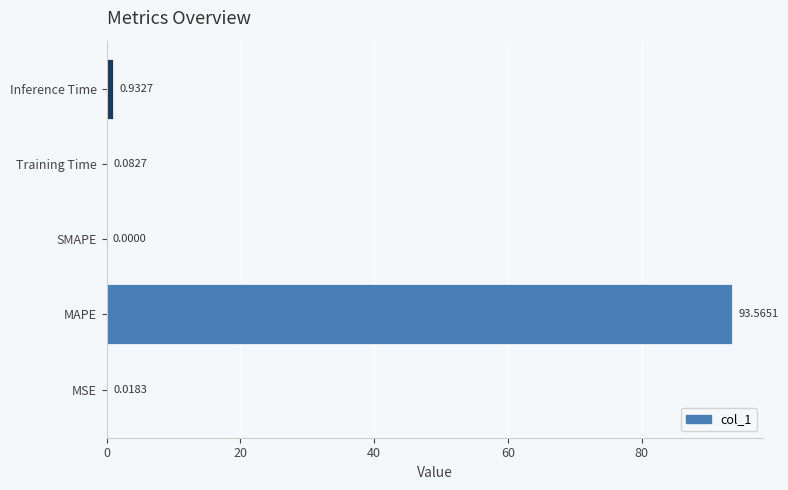

What is the sum of all values?

94.6